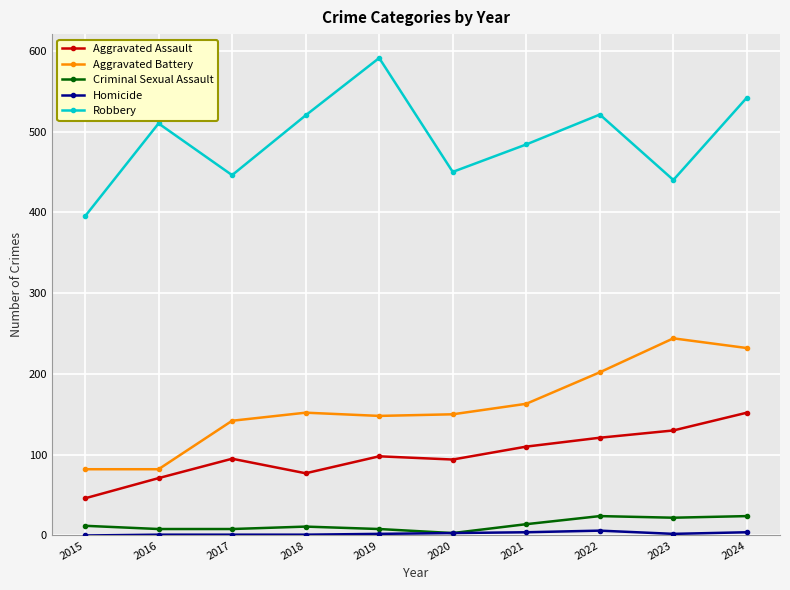

The Criminal Sexual Assault series shows 8 at 2019. True or false?

True